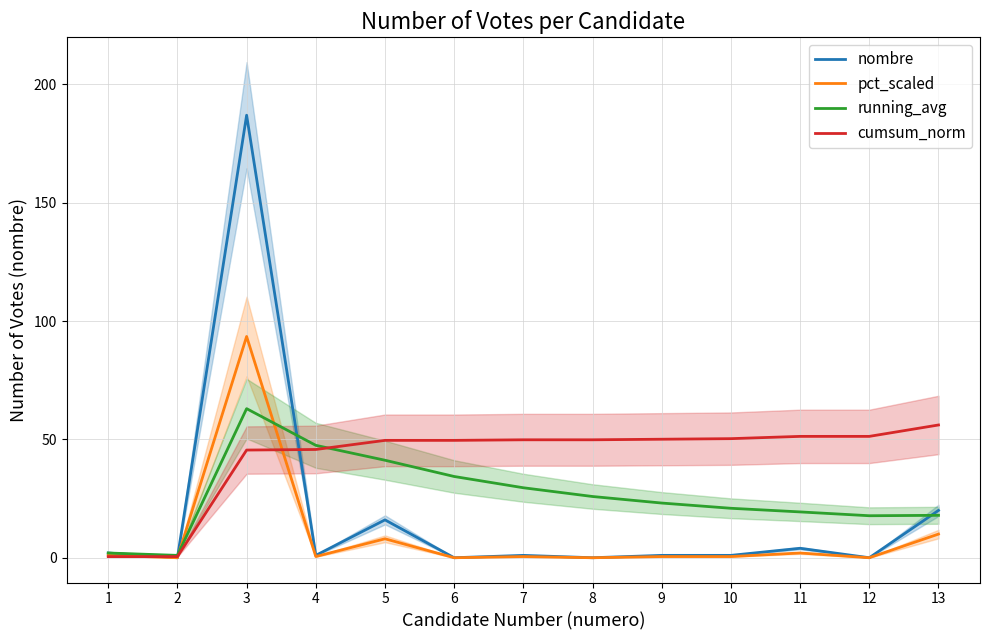

What is the highest value of the running_avg series?

63.0